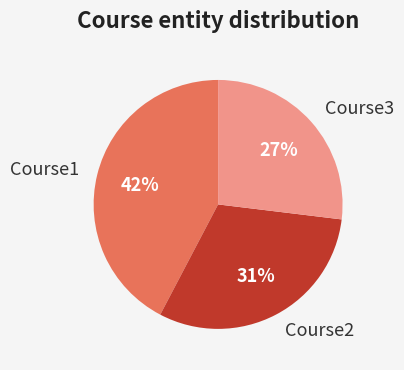

What percentage is the Course1 slice, to the nearest percent?

42%